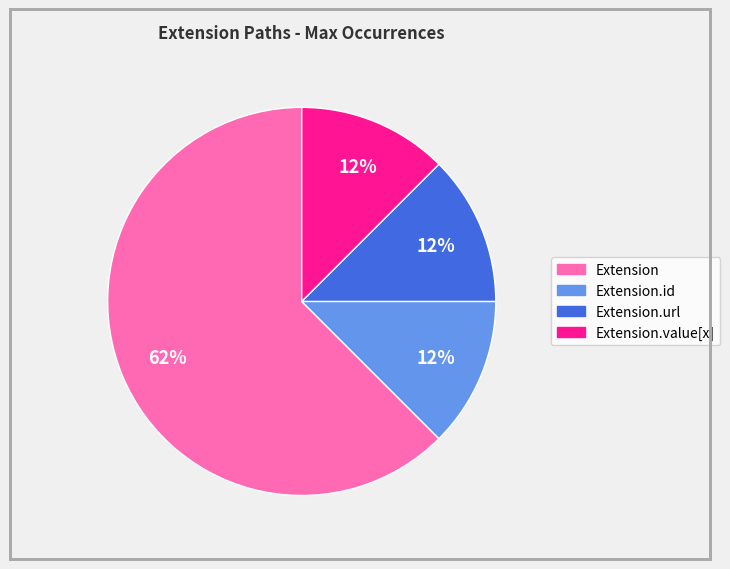

Do Extension.url and Extension together represent more than half of the pie?

Yes